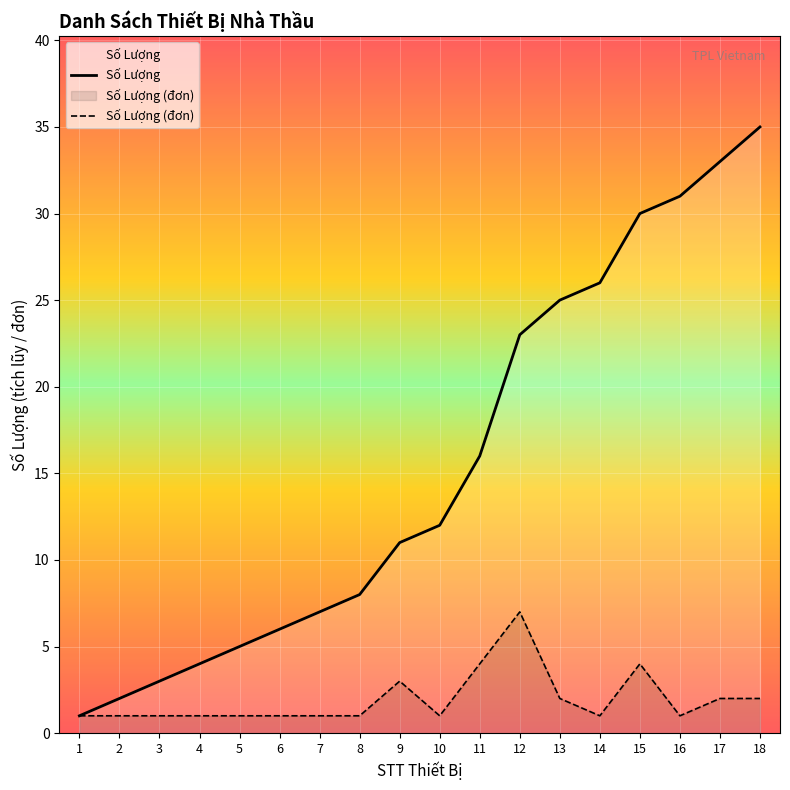

Rank the categories by Số Lượng (đơn) value from lowest to highest.

1, 2, 3, 4, 5, 6, 7, 8, 10, 14, 16, 13, 17, 18, 9, 11, 15, 12